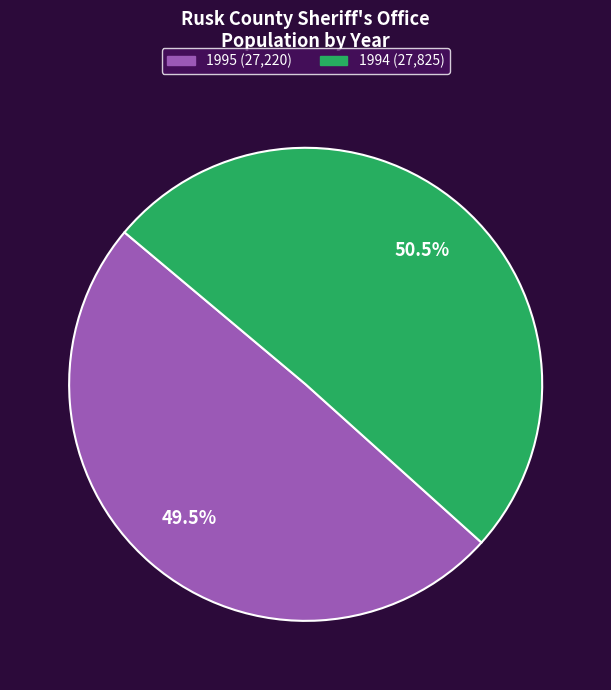

Does 1994 represent more than half of the total?

Yes